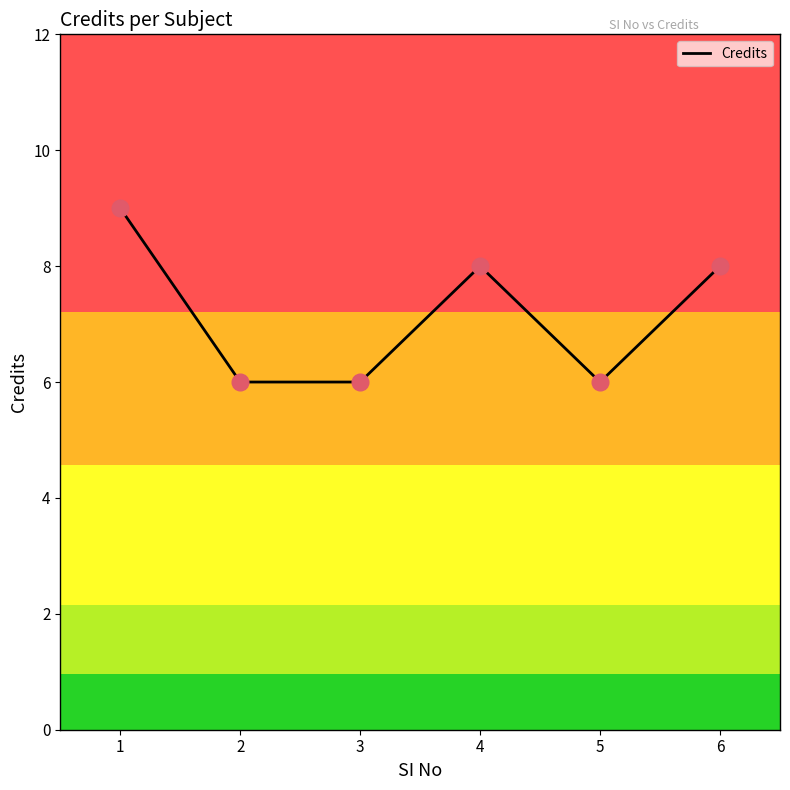

What is the change in value from 3 to 4?

+2